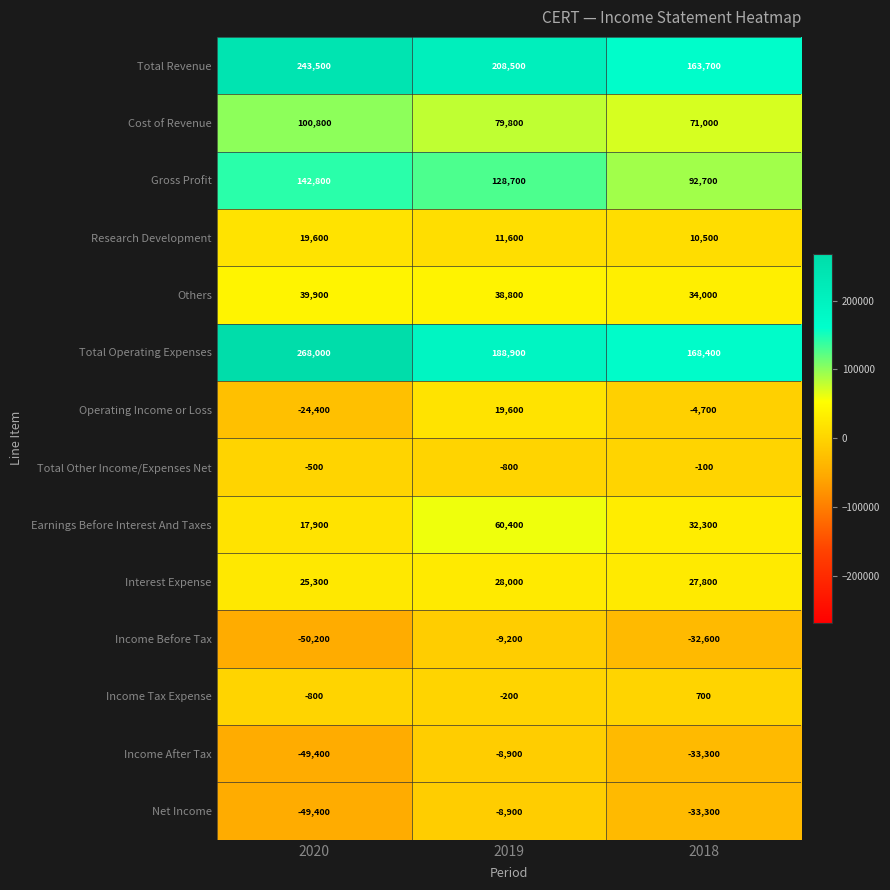

Between 2020 and 2018, which series saw the biggest shift?

Total Operating Expenses